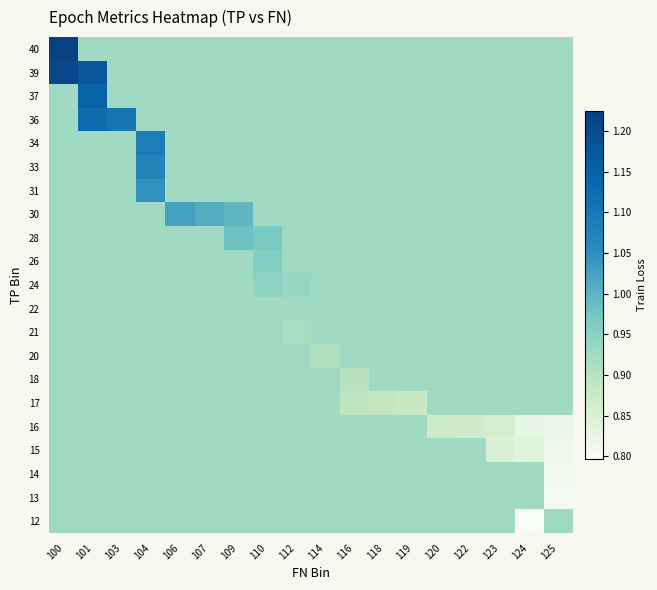

At 107, list the series in order from largest to smallest.

30, 40, 39, 37, 36, 34, 33, 31, 28, 26, 24, 22, 21, 20, 18, 17, 16, 15, 14, 13, 12